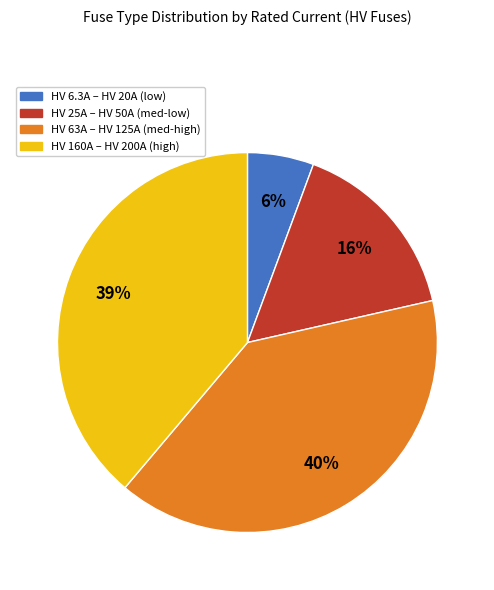

To the nearest percent, what is the average slice percentage?

25%